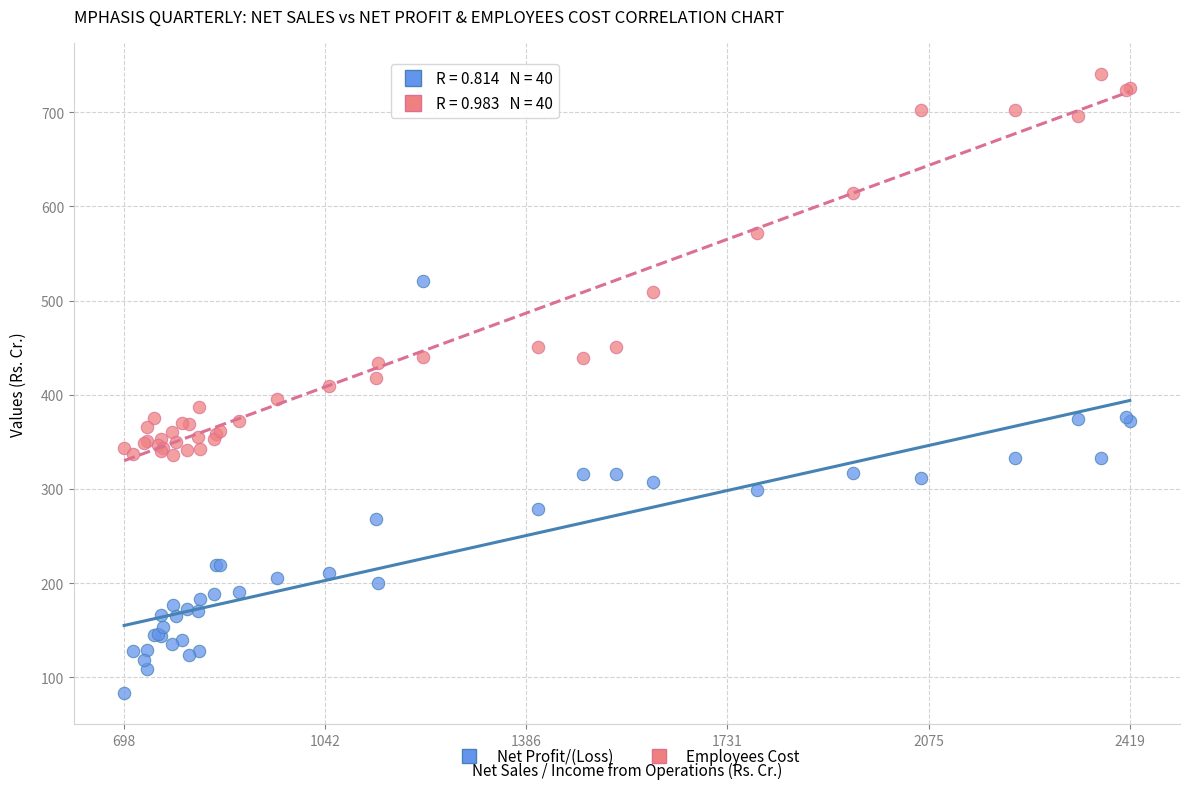

What are all the series names shown in the legend?

Net Profit/(Loss), Employees Cost